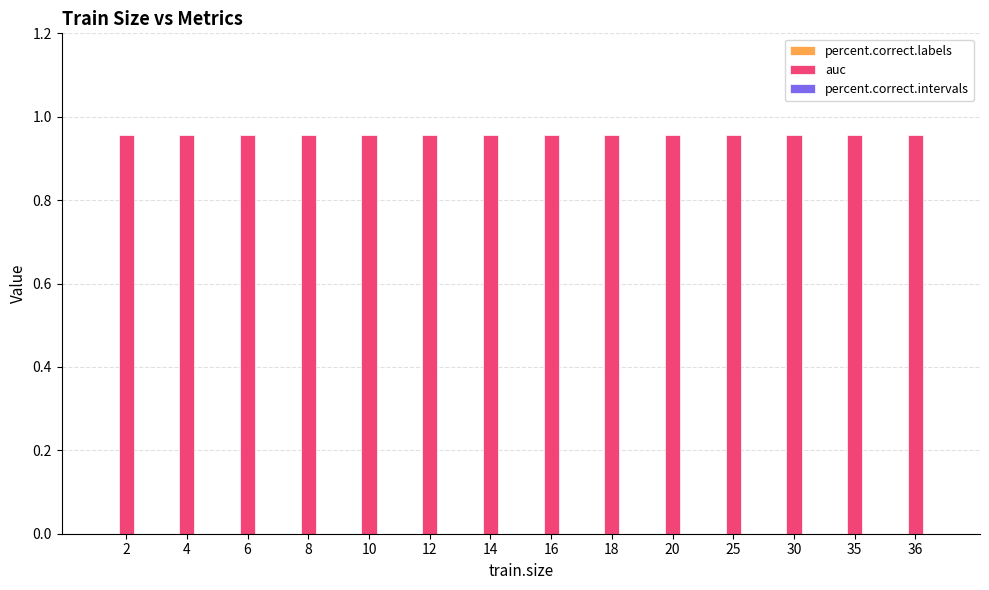

The value of auc at 36 is 1.0. True or false?

True